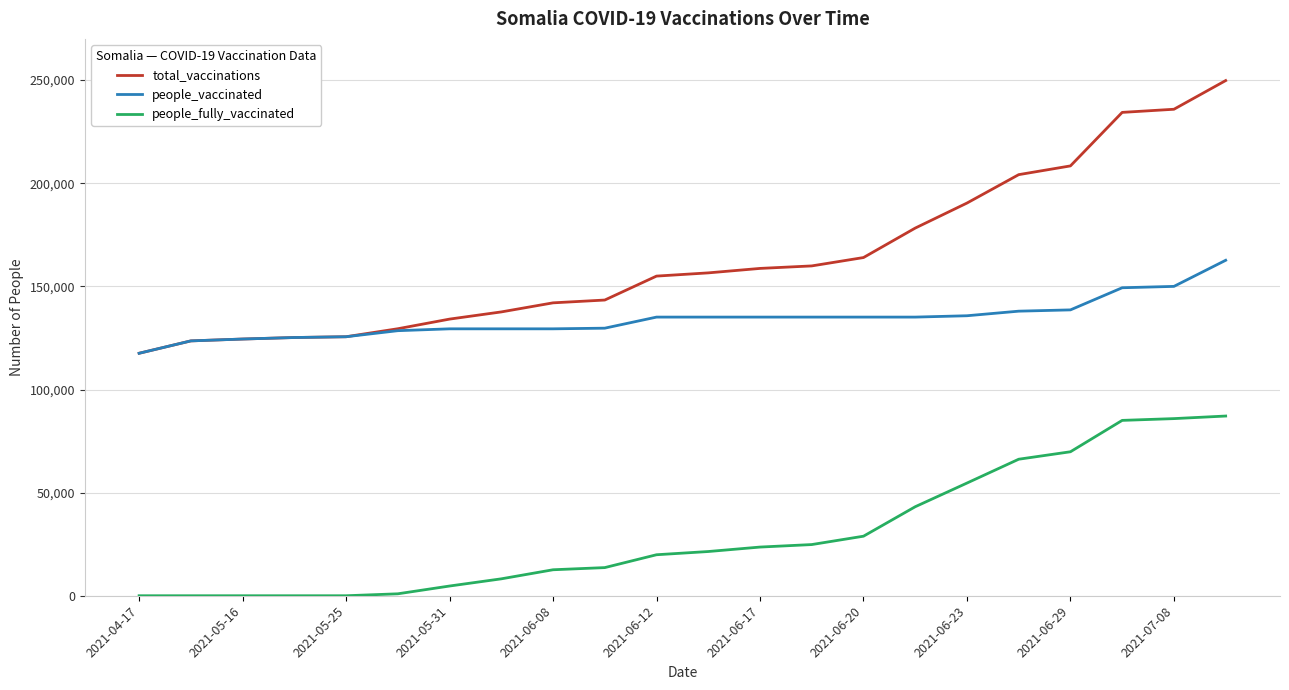

What are all the series names shown in the legend?

total_vaccinations, people_vaccinated, people_fully_vaccinated